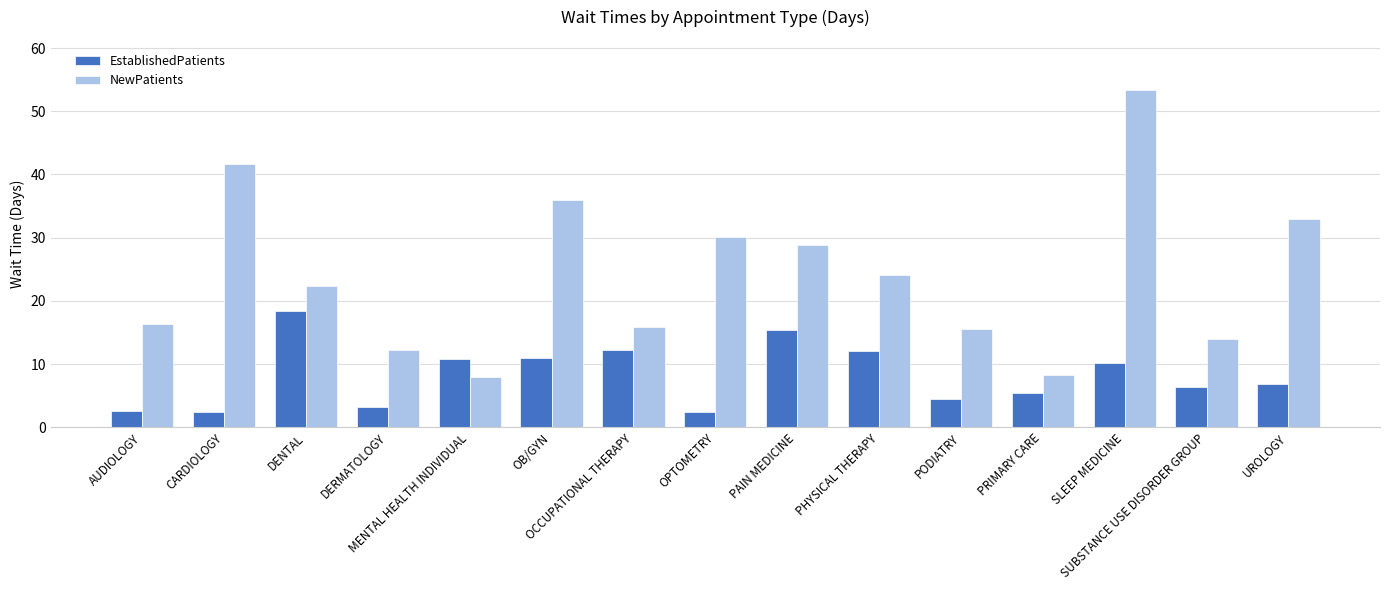

Which series has the widest spread of values?

NewPatients